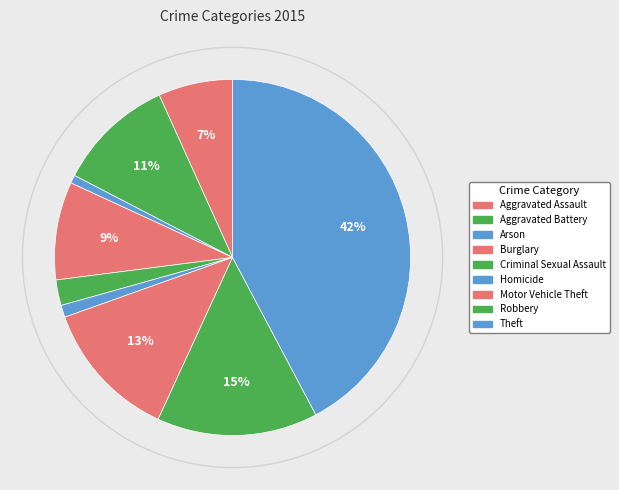

Count the number of slices in the pie.

9